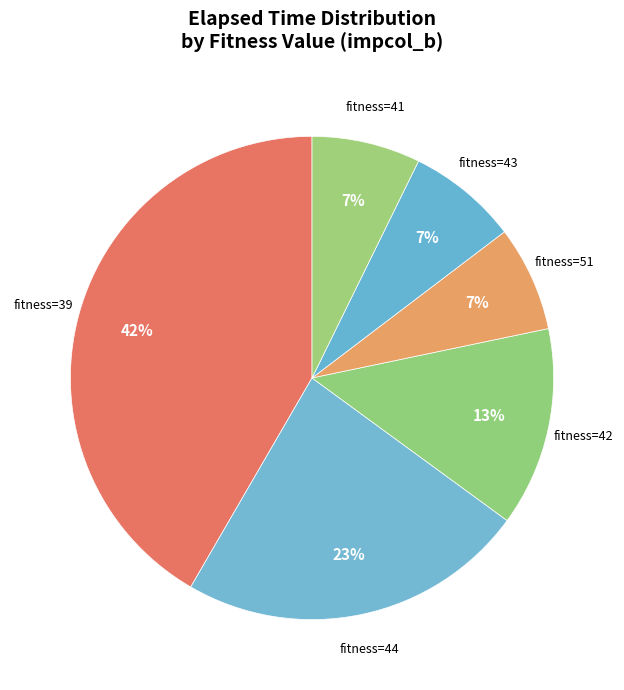

Is there any slice that represents more than half of the pie?

No